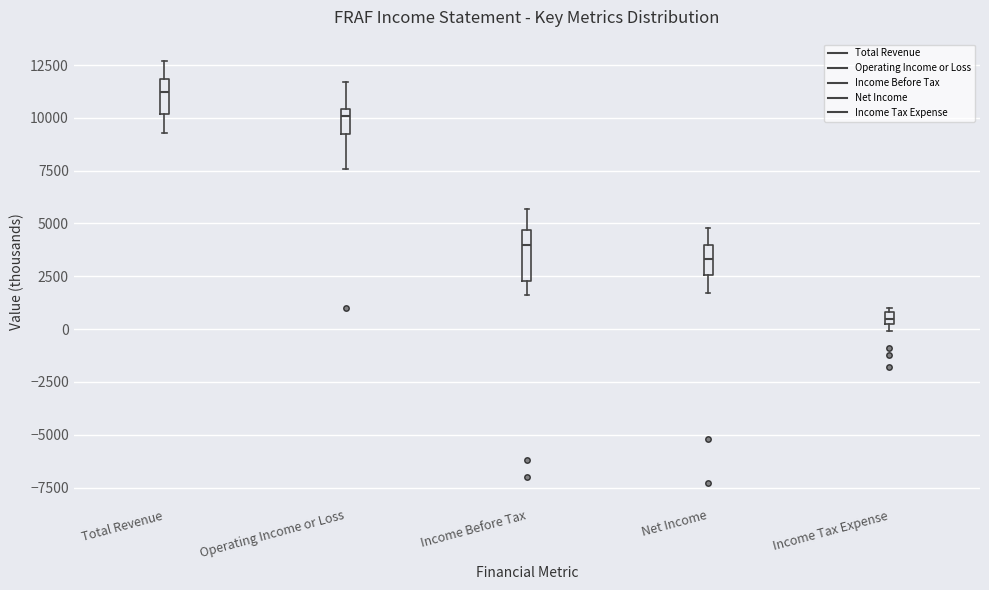

Where does the lower whisker of the box for Operating Income or Loss end on the y-axis? The values are not printed on the chart, so give them approximately, as read against the axis.

7500